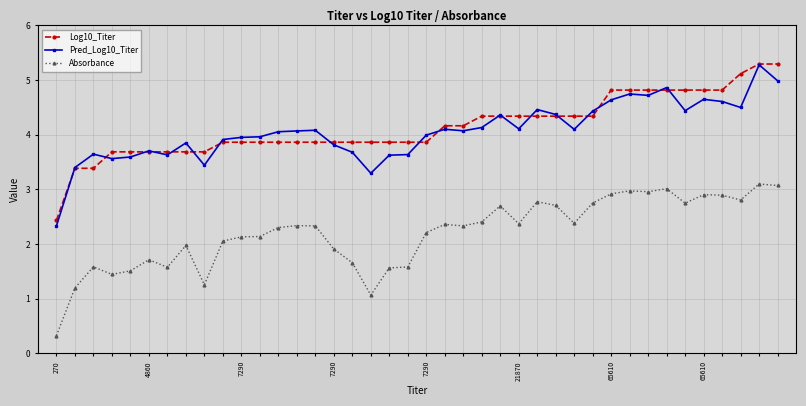

What is the highest value of the Pred_Log10_Titer series?

5.3